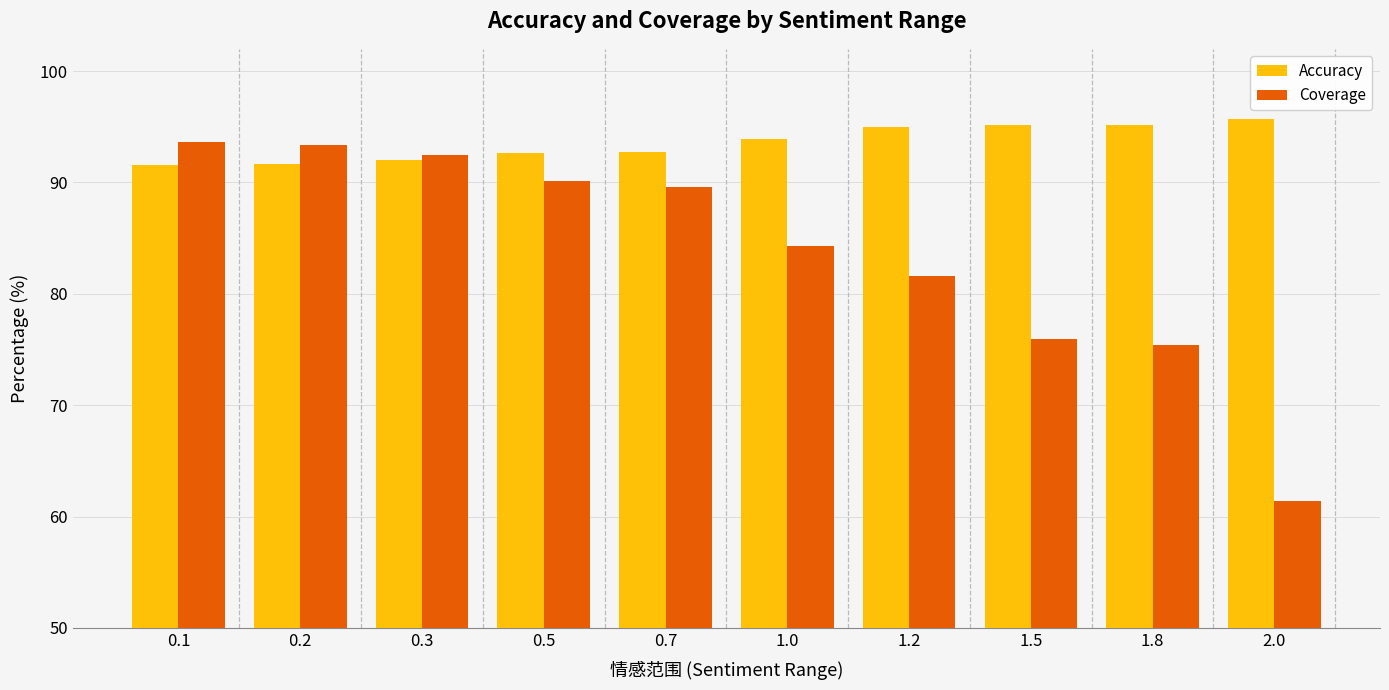

Which series has the largest total across all categories?

Accuracy